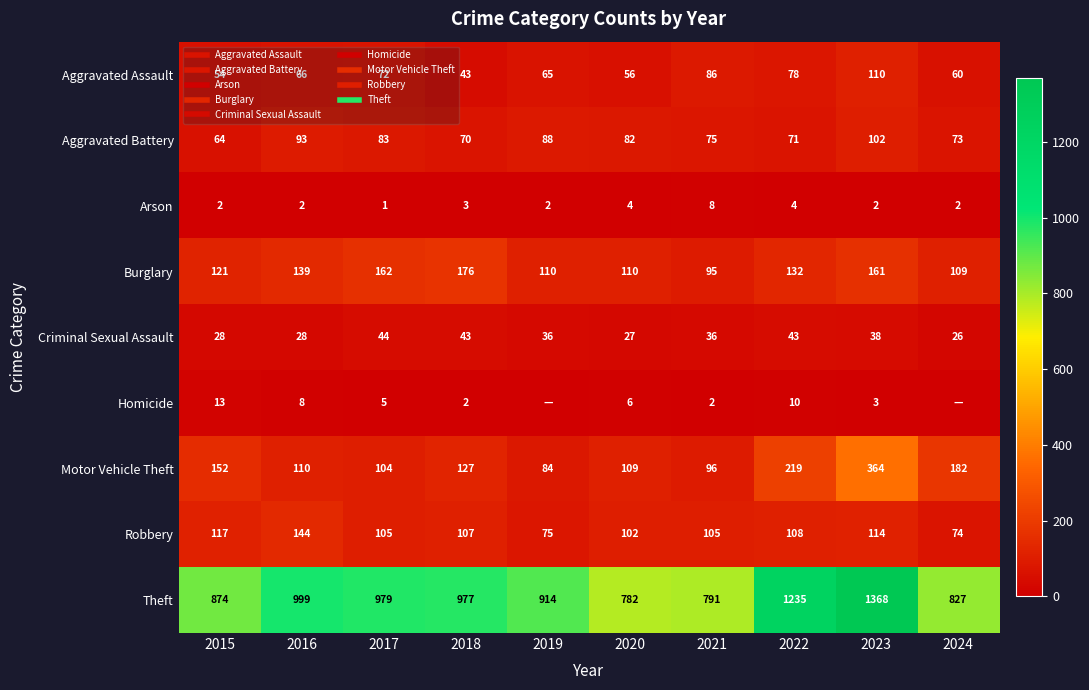

True or false: Theft has a value of 401 at 2017.

False